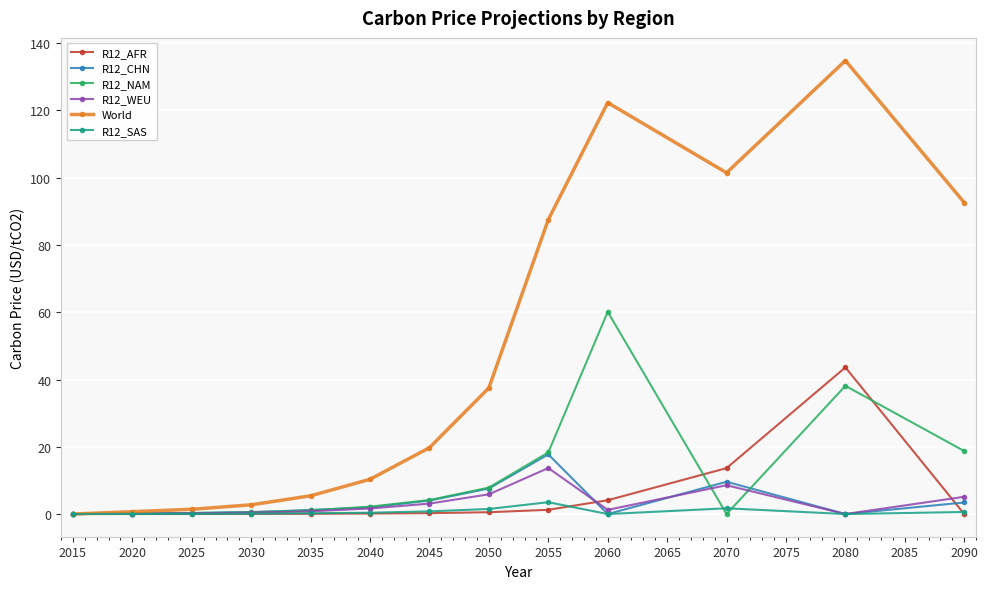

Which series has the widest spread of values?

World